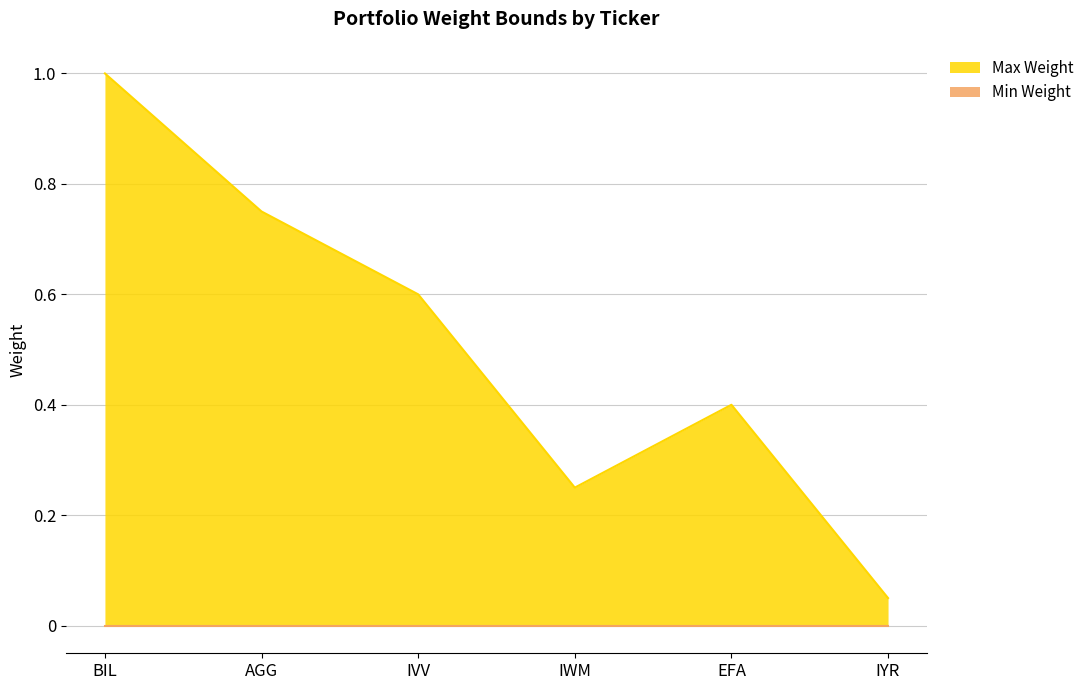

How many points are higher than both their immediate neighbors (excluding endpoints)?

1